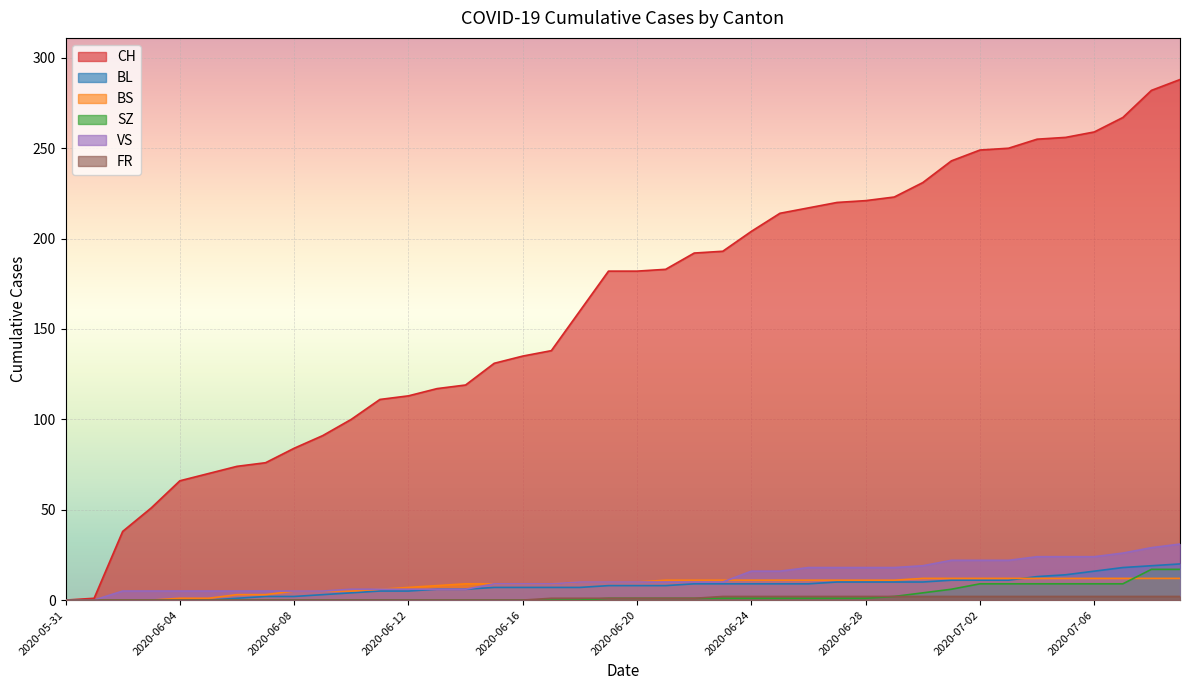

Which series has the largest total across all categories?

CH